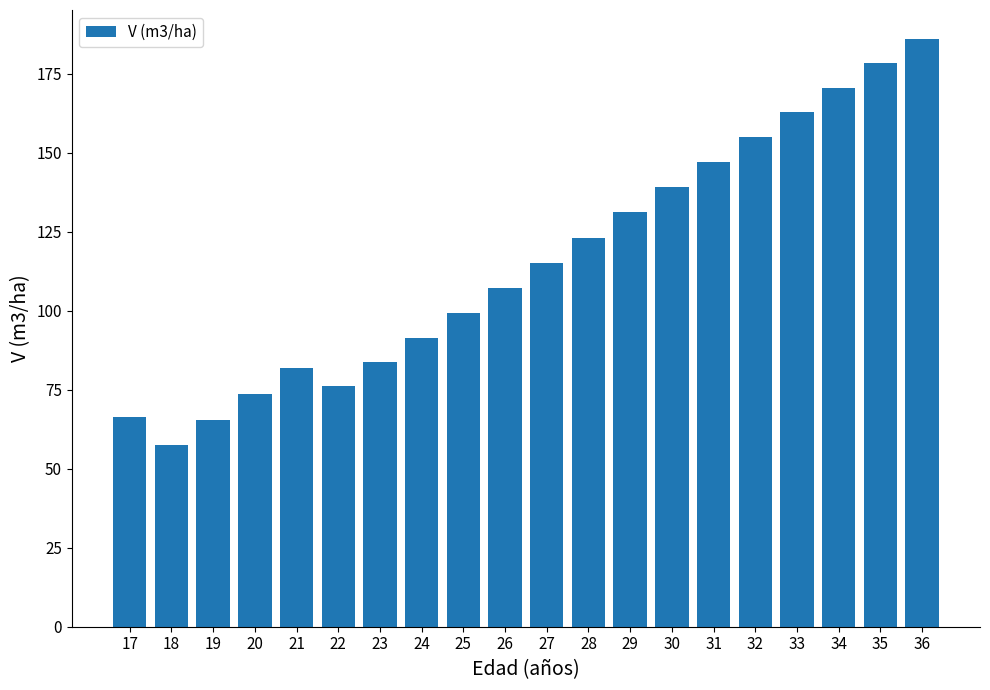

Does the chart contain stacked bars?

No